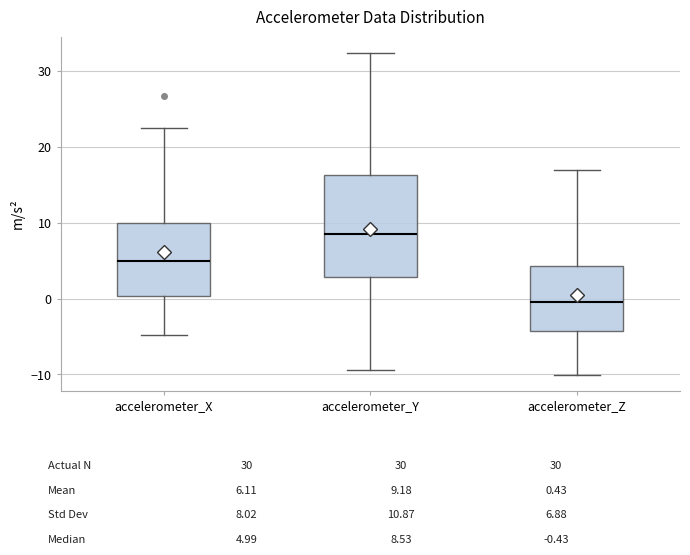

Which box has the lowest median line?

accelerometer_Z